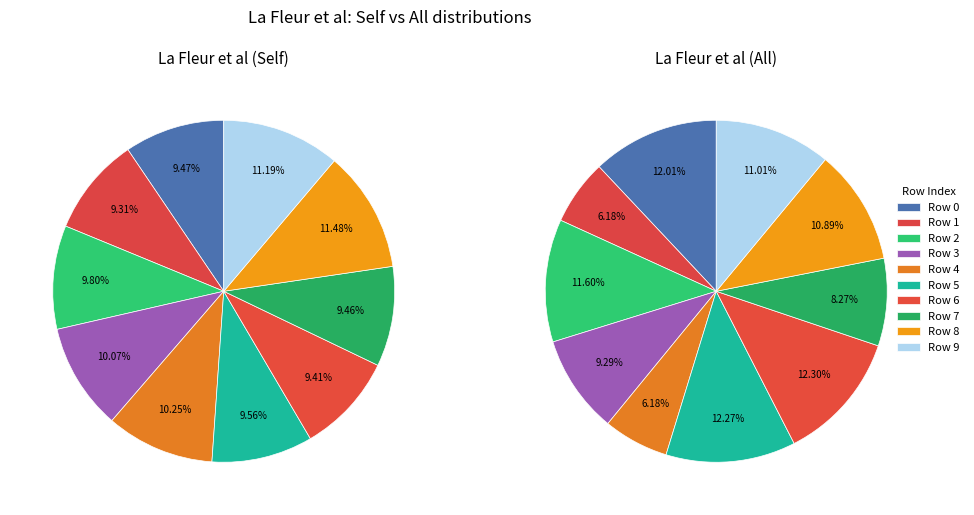

To the nearest percent, what is the average slice percentage?

10%